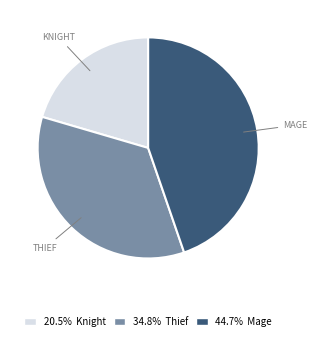

Approximately how many times larger is the value at 44.7% Mage compared to 20.5% Knight?

2.2